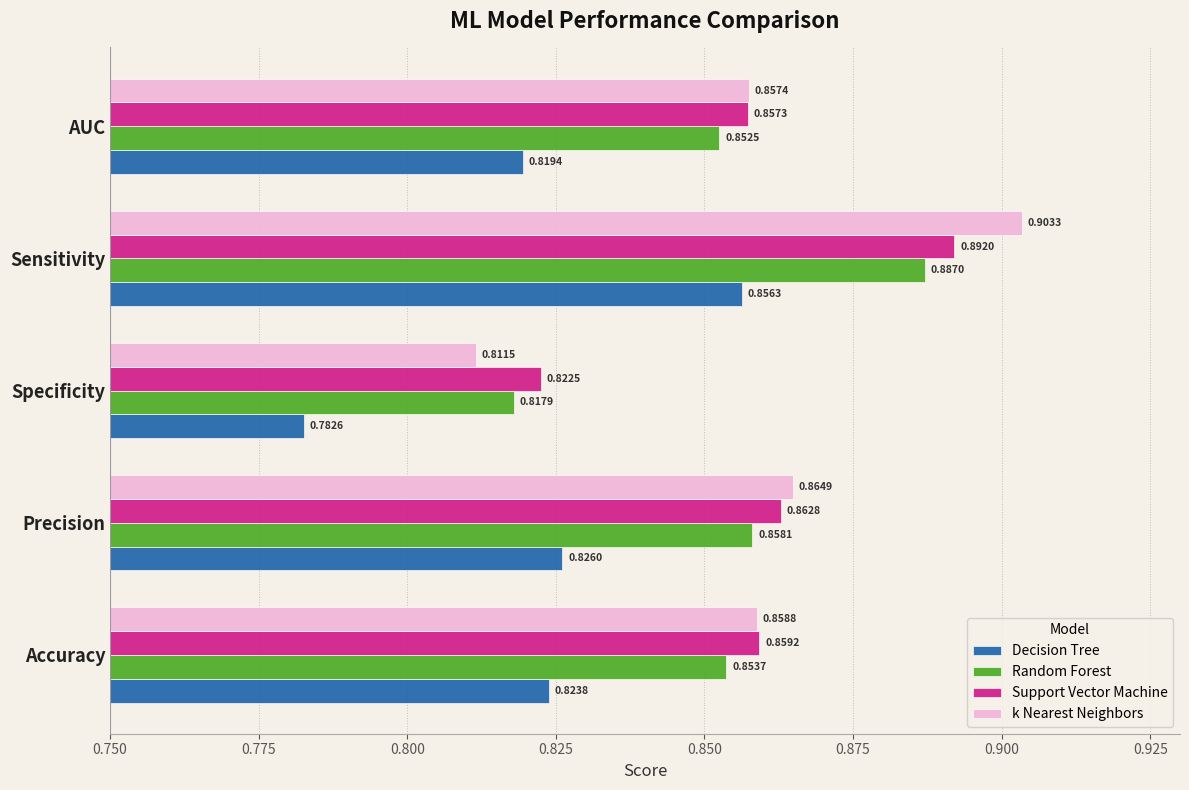

Where is k Nearest Neighbors nearest to the value 0?

Specificity